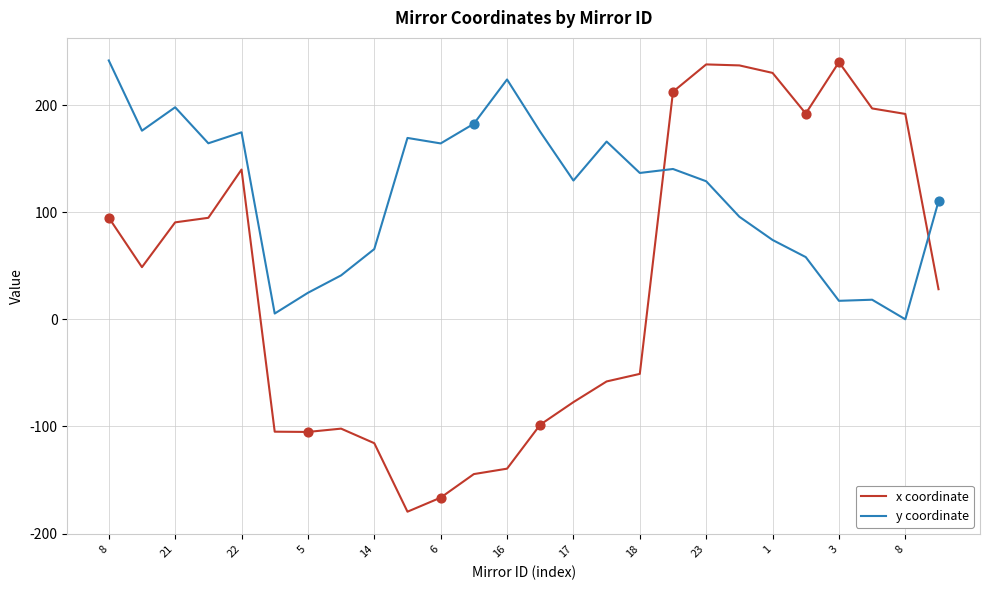

Which series has the largest total across all categories?

y coordinate